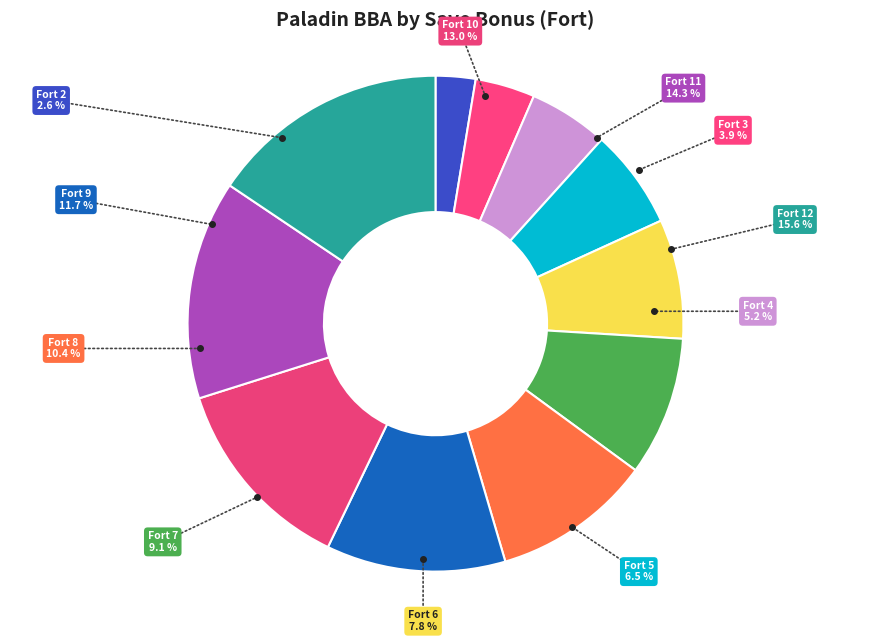

What is the largest slice in the pie chart?

Fort=12